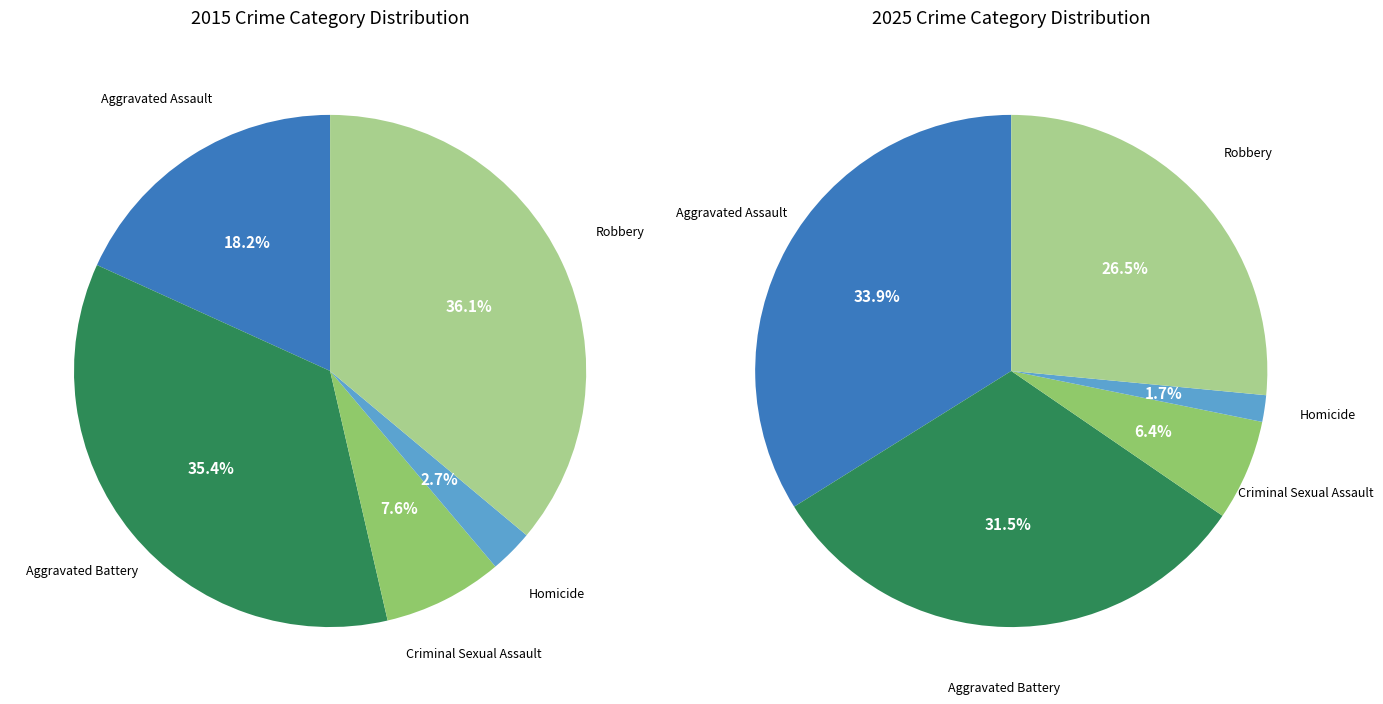

To the nearest percent, what is the combined percentage of 4 and values_2015?

60%